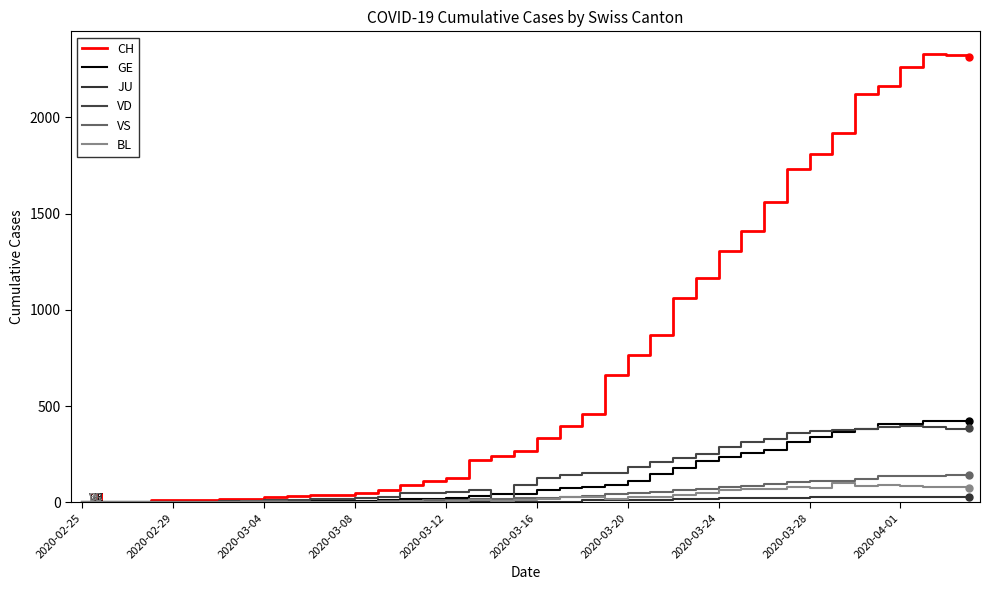

Is this an area chart (filled region under the line)?

No